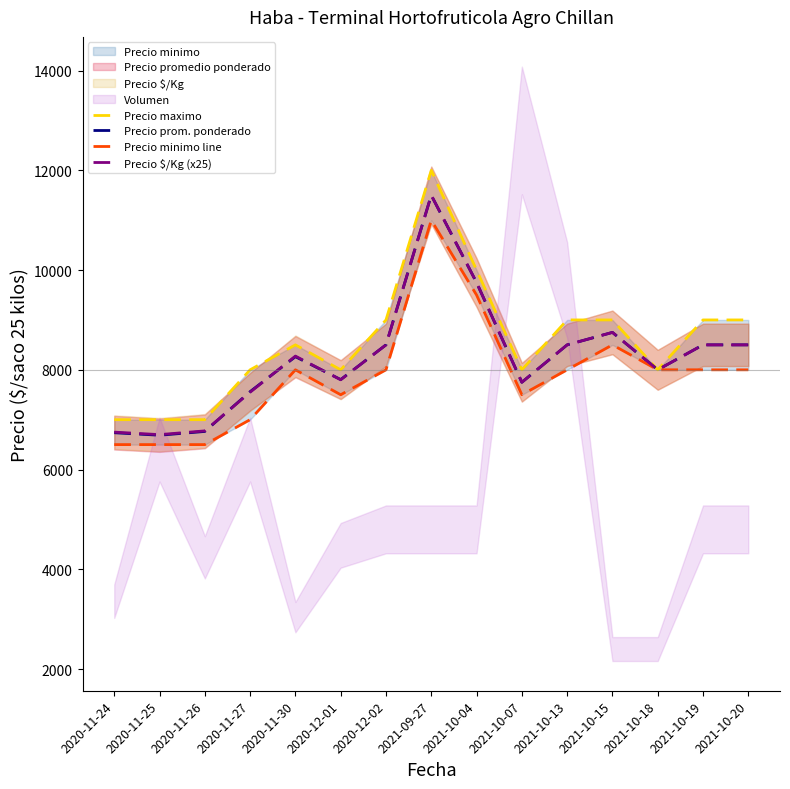

At which label does Precio maximo reach its peak?

2021-09-27